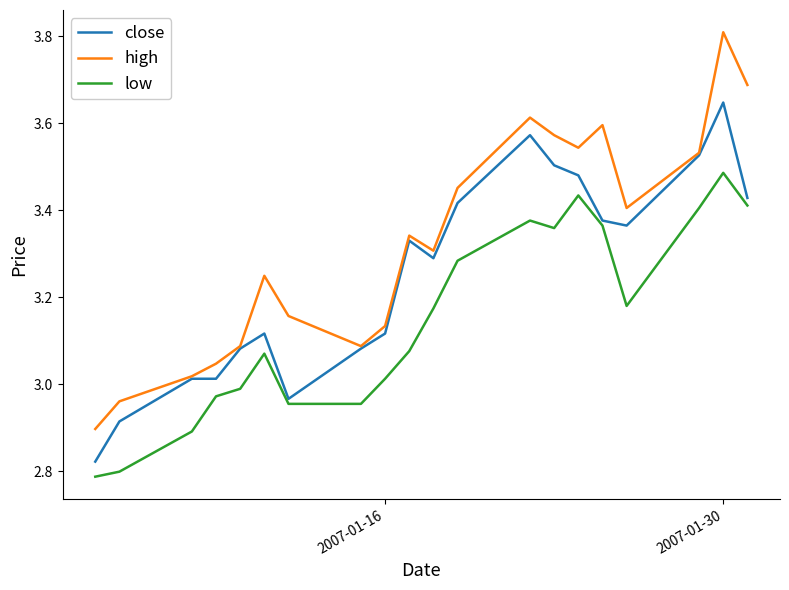

How many lines are shown in the chart?

3